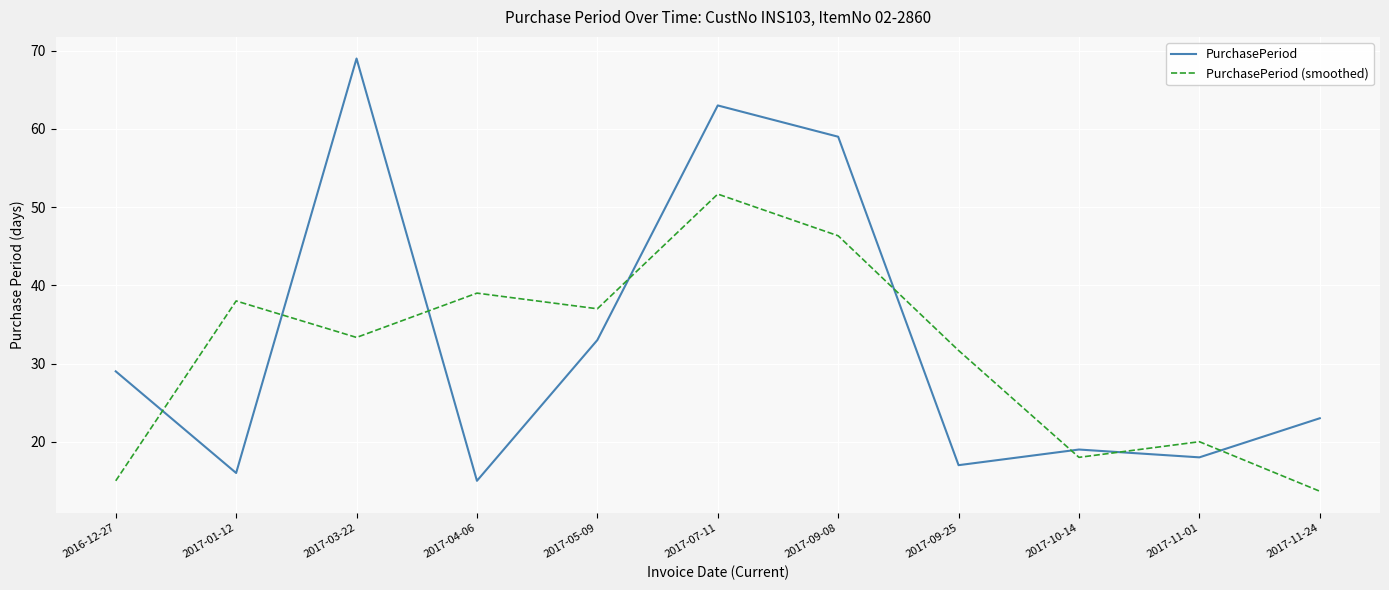

How many times do PurchasePeriod and PurchasePeriod (smoothed) cross each other?

8